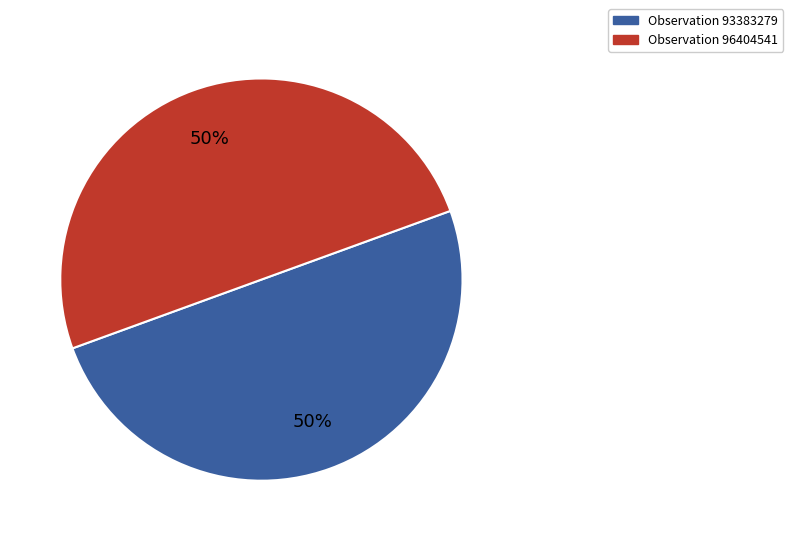

To the nearest percent, what is the average slice percentage?

50%